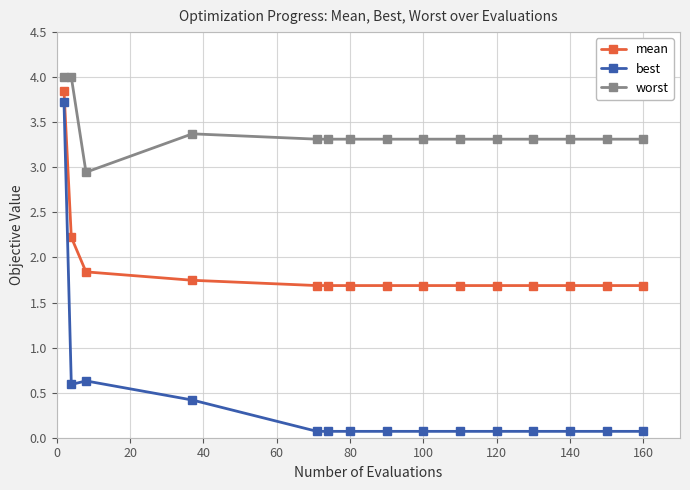

Rank the series by their average value, from lowest to highest.

best, mean, worst